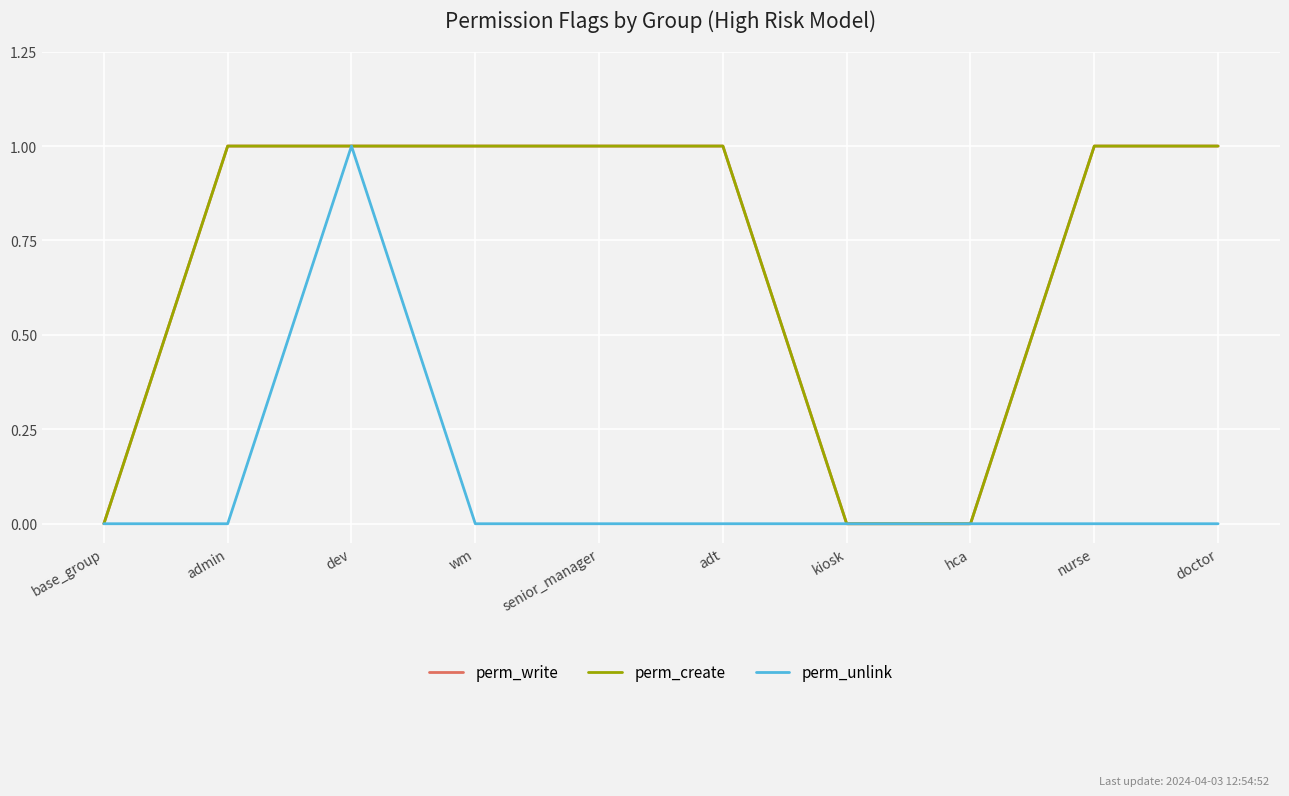

Does the chart display data point markers on the line(s)?

No